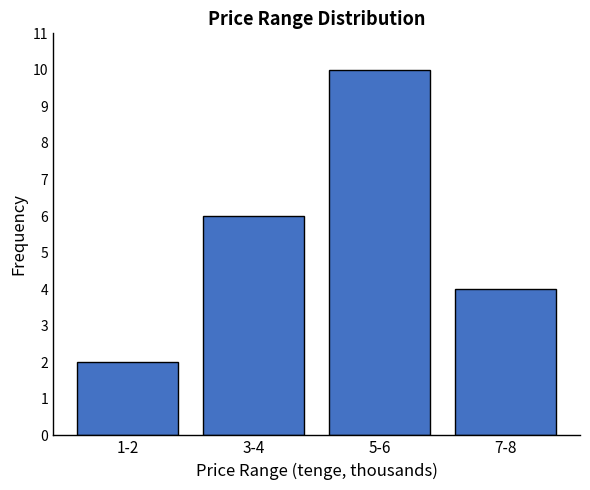

Reading left to right, list all the values displayed in this chart.

2	6	10	4